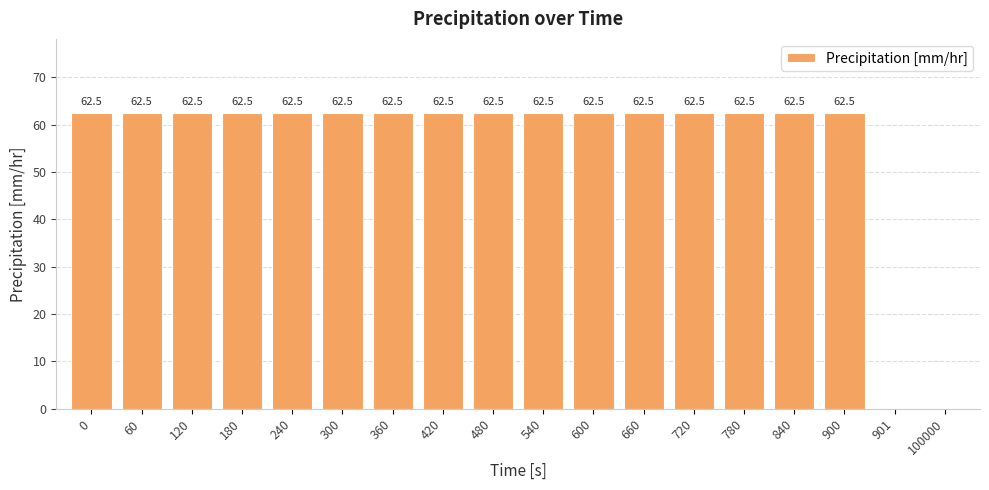

What is the greatest value displayed?

62.5